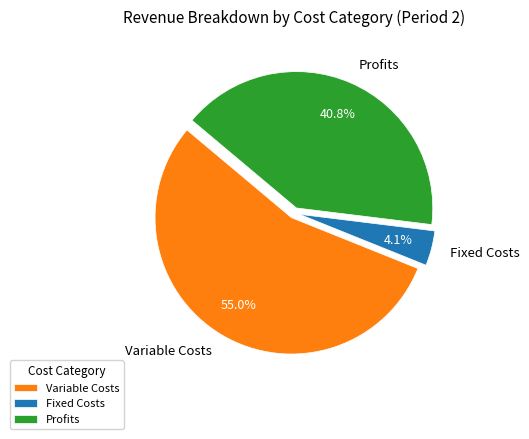

Which slice is the smallest?

Fixed Costs